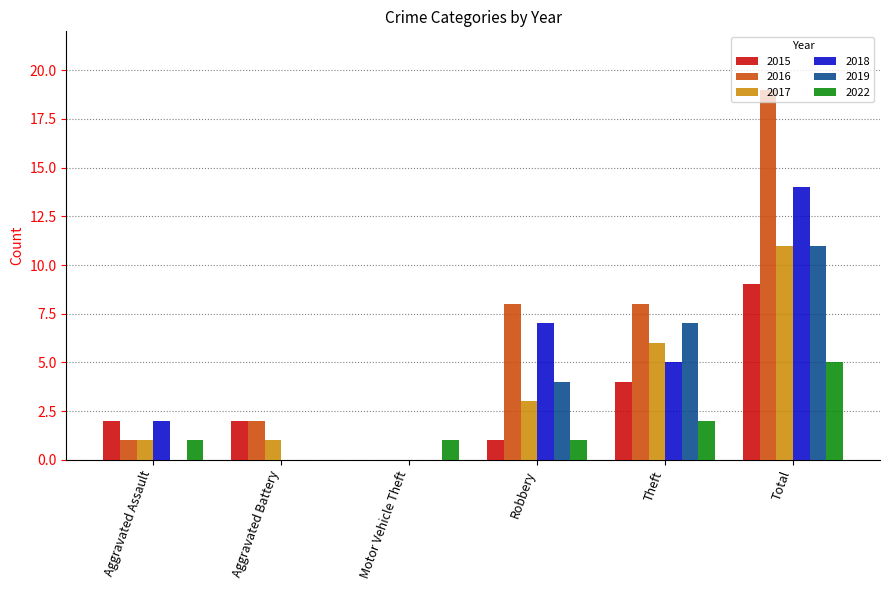

Are the bars grouped side by side (vs. stacked)?

Yes